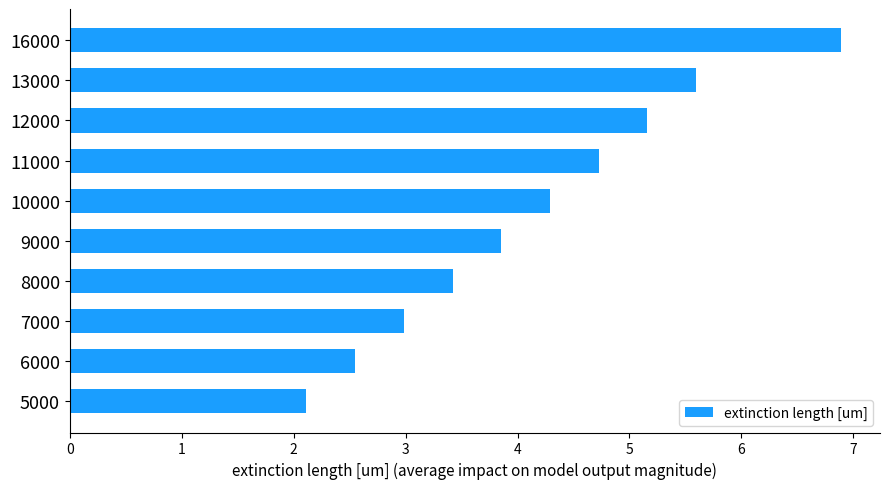

The value at 7000 is 3.0. True or false?

True